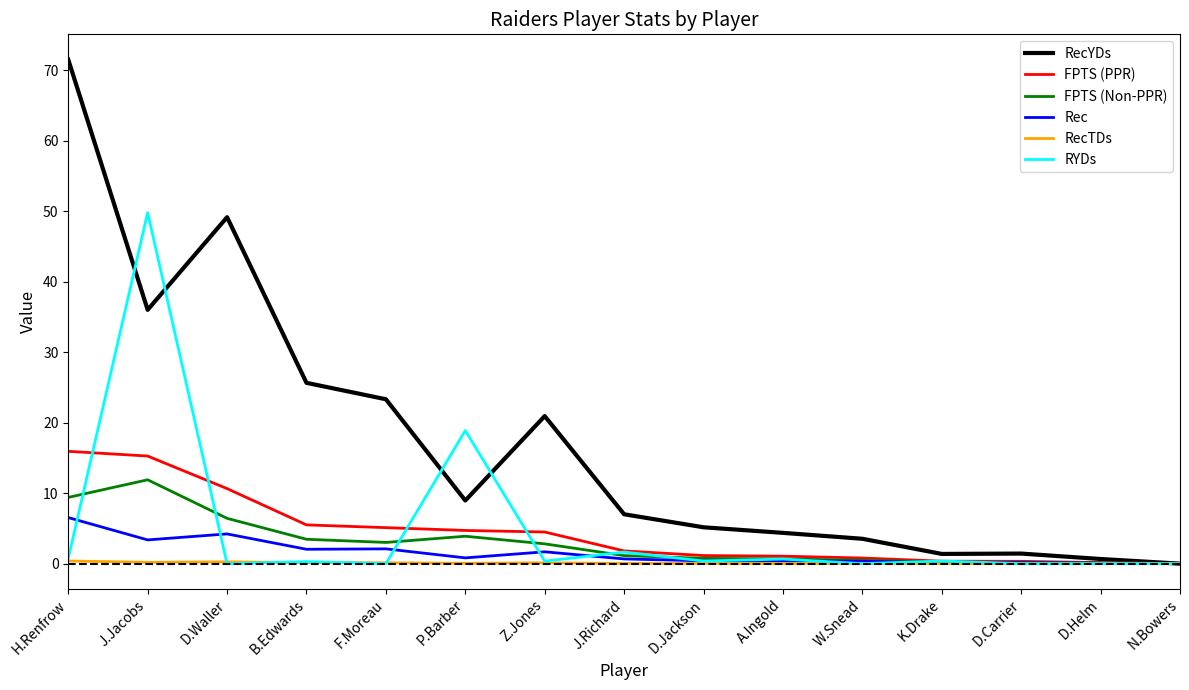

At which category does RecYDs reach its first local valley?

J.Jacobs